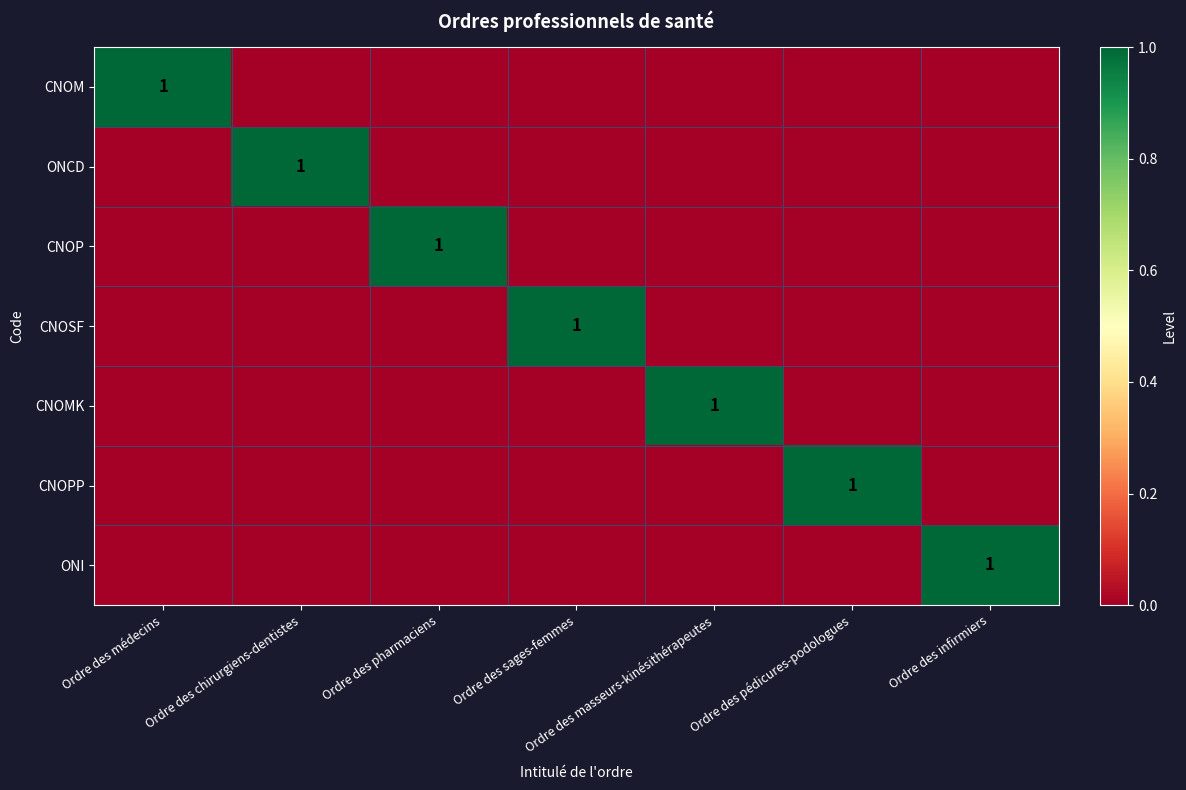

True or false: CNOSF has a value of 1 at Ordre des sages-femmes.

True